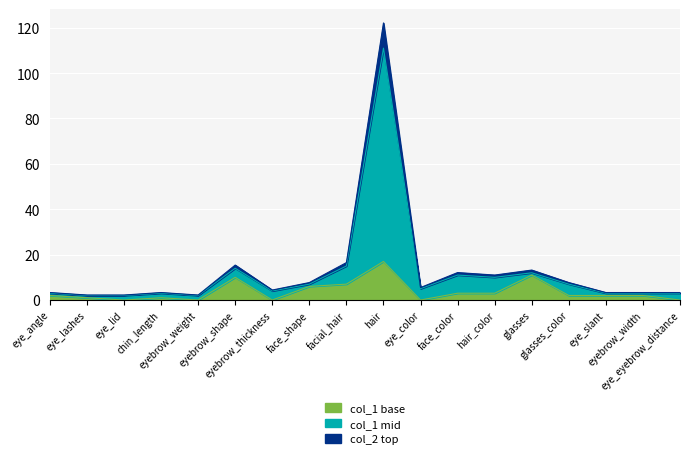

True or false: col_2 has more than 1 interior local peaks.

True